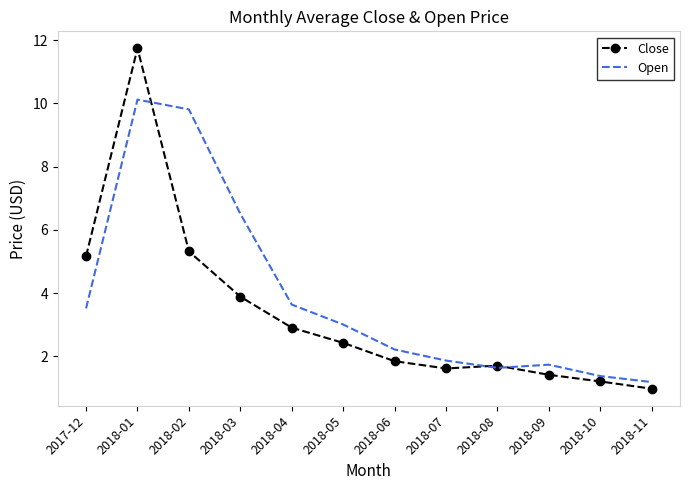

Reading right to left, transcribe all the data shown in this chart.

Close: 1.0	1.2	1.4	1.7	1.6	1.9	2.4	2.9	3.9	5.3	11.7	5.2
Open: 1.2	1.4	1.7	1.6	1.9	2.2	3.0	3.6	6.5	9.8	10.1	3.5